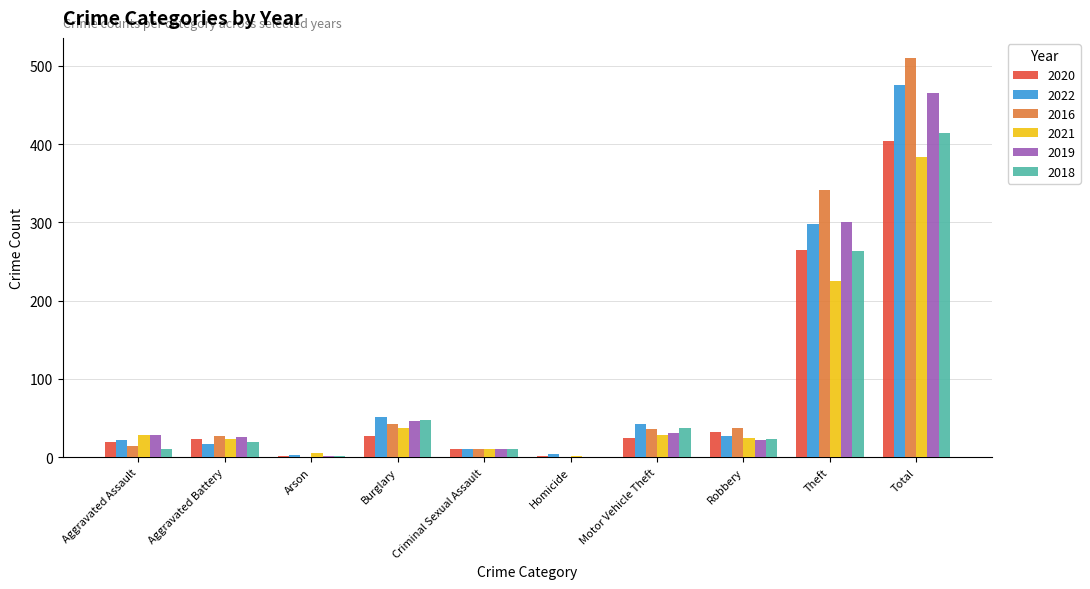

What are all the series names shown in the legend?

2020, 2022, 2016, 2021, 2019, 2018